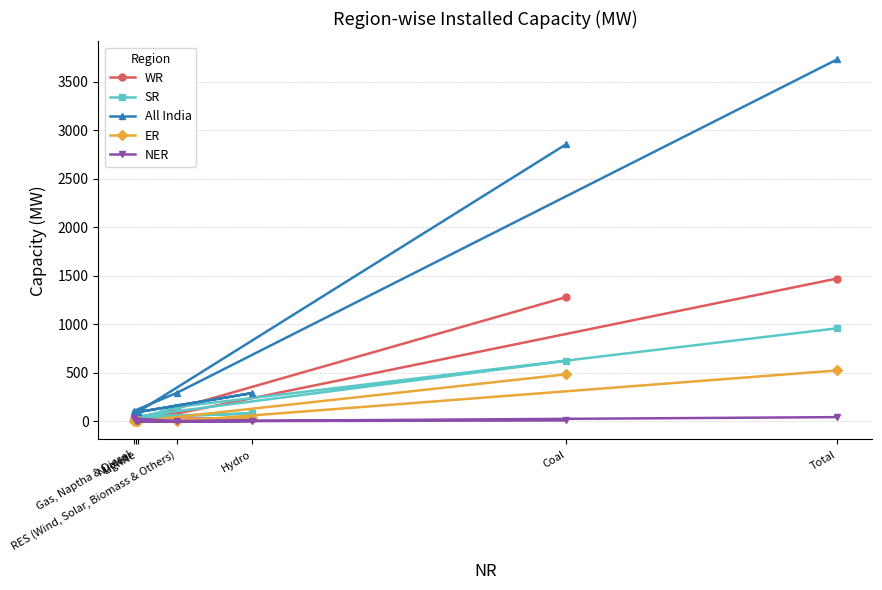

Which label corresponds to the largest value in the chart?

Total